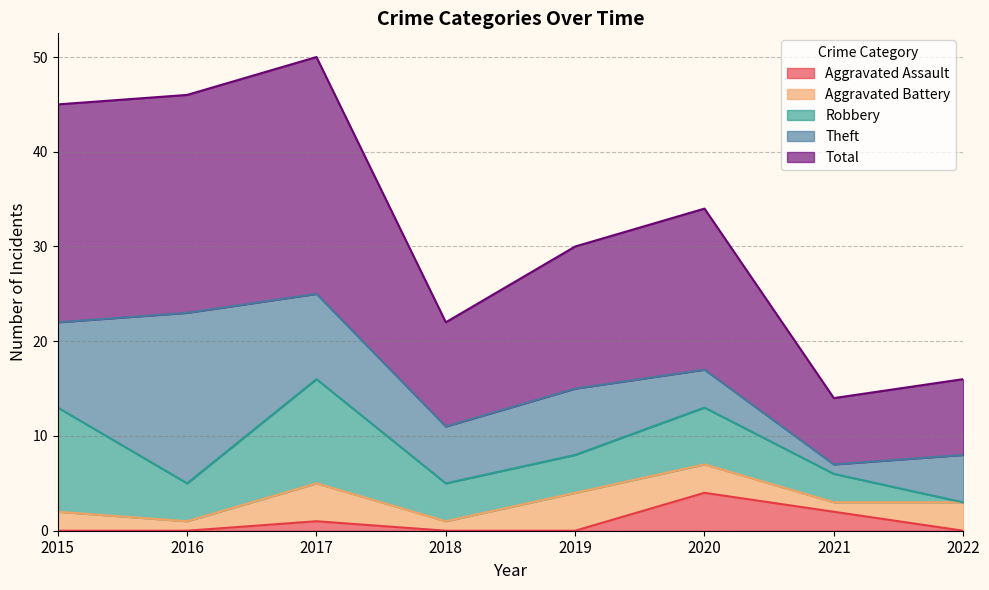

True or false: Aggravated Battery and Theft intersect in this chart.

False